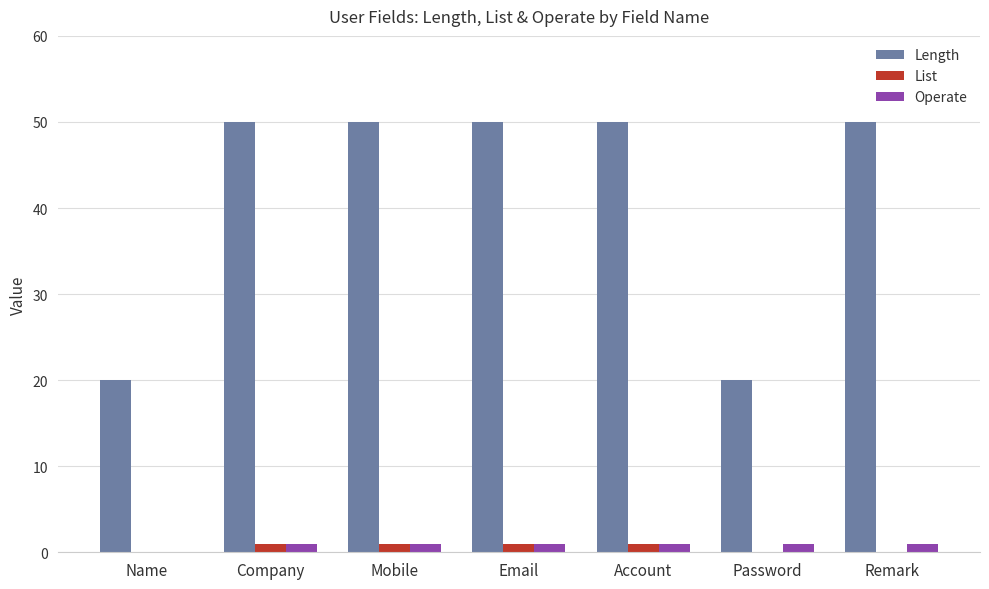

True or false: List has a value of 0 at Remark.

True